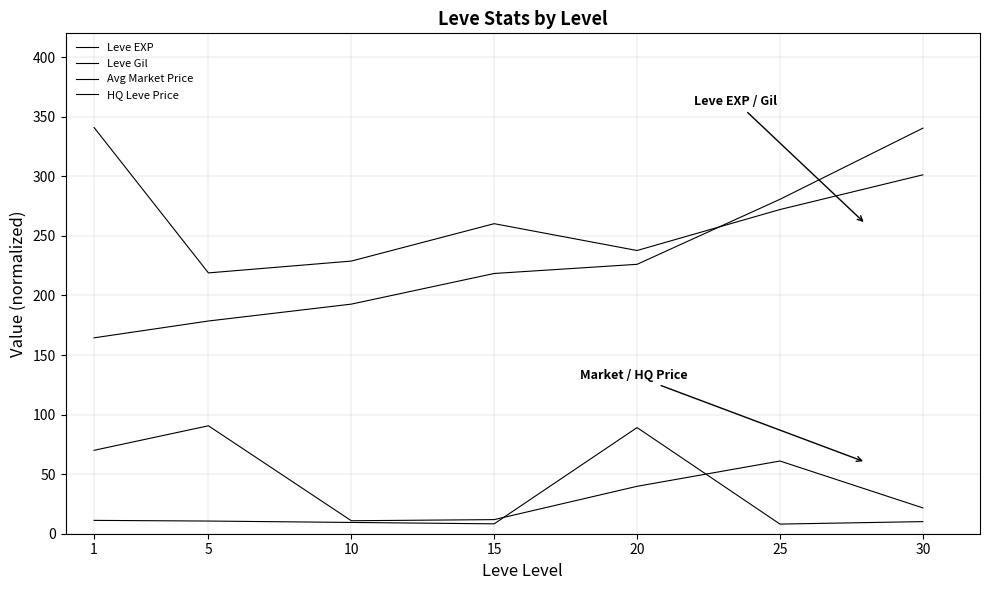

What is the value of the Leve EXP point at the 1st from the left?

164.4